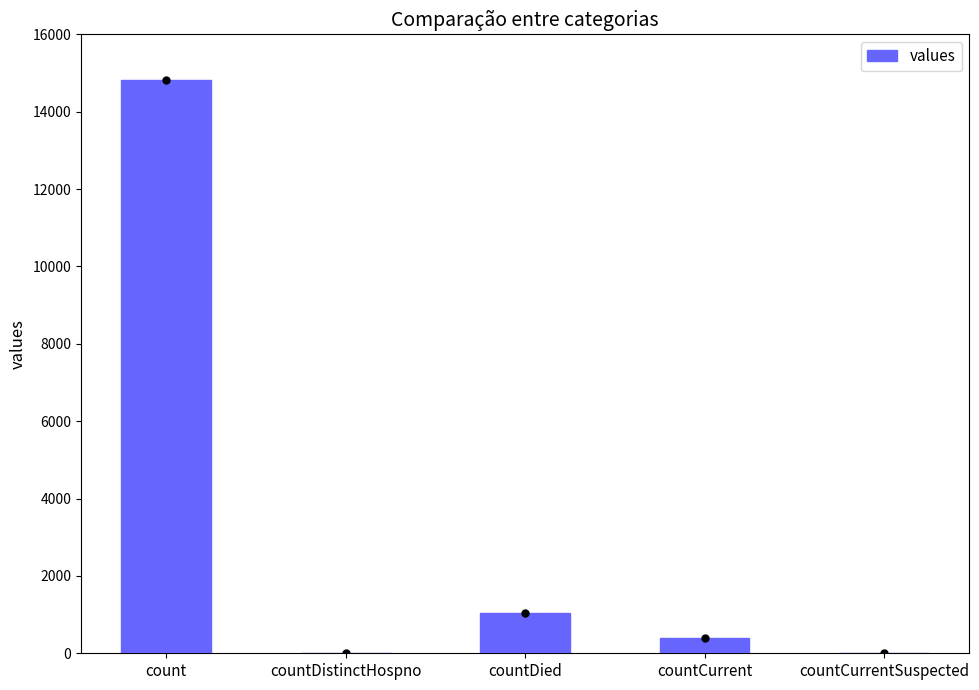

Reading left to right, list all the values displayed in this chart.

count=14832	countDistinctHospno=0	countDied=1054	countCurrent=383	countCurrentSuspected=0